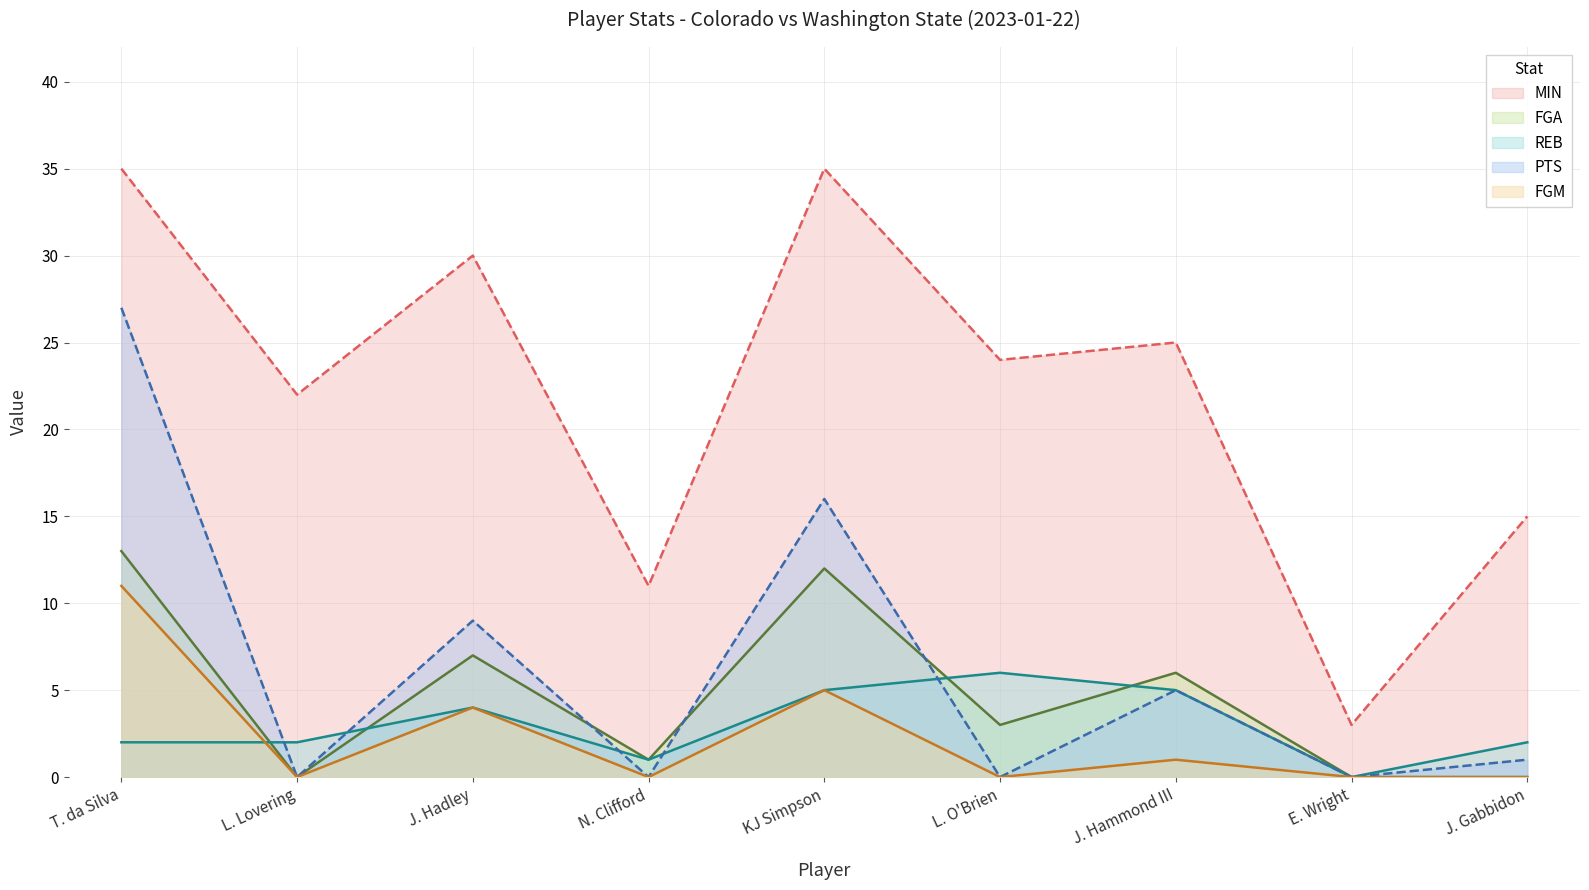

At which category is the sum across all series the highest?

T. da Silva